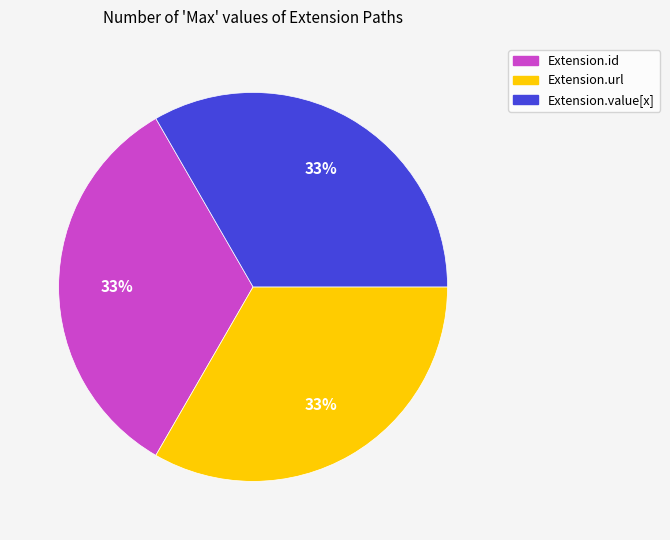

Is there a majority slice in this chart?

No